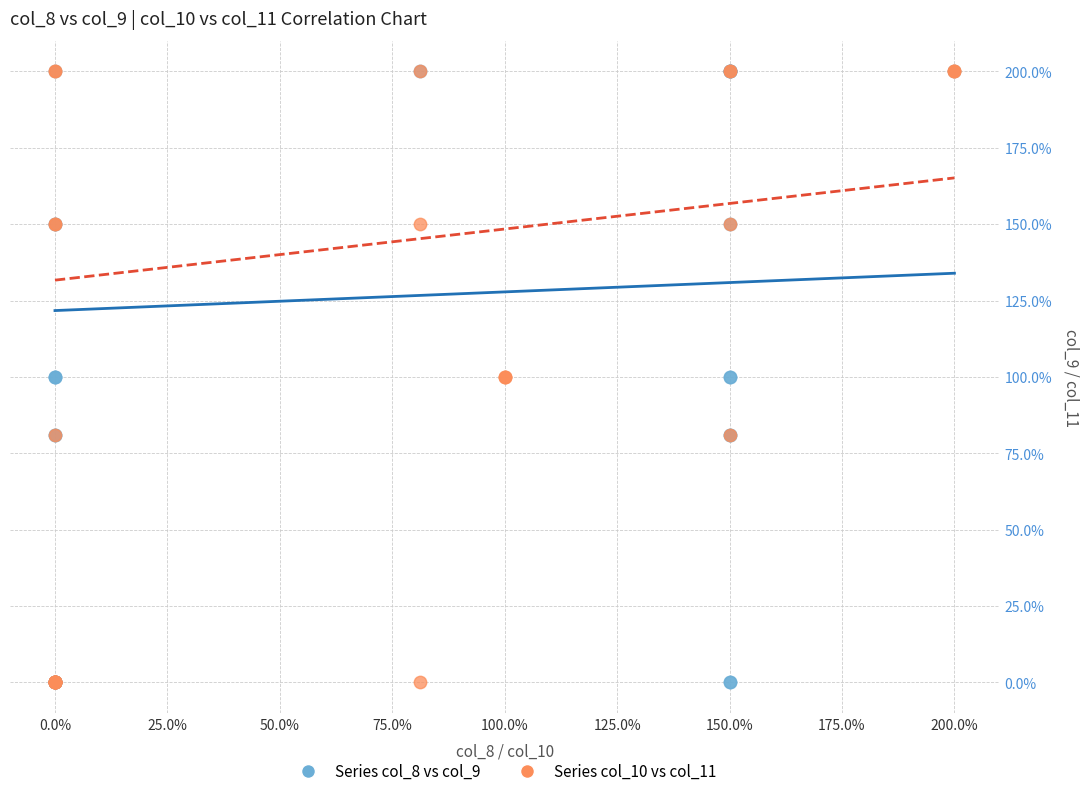

What are all the series names shown in the legend?

Series col_8 vs col_9, Series col_10 vs col_11